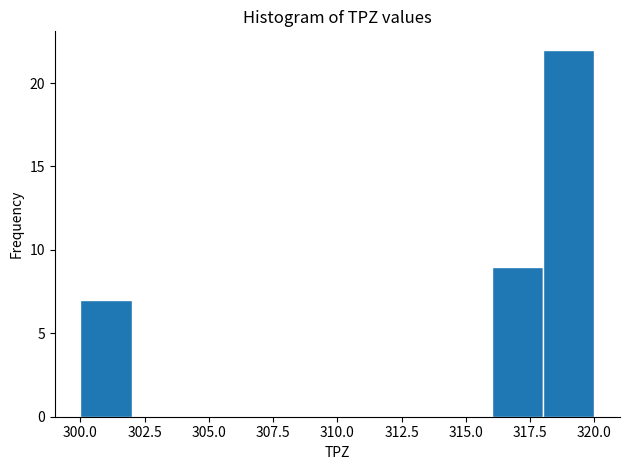

Reading left to right, transcribe this chart: for each bar, give the range it covers on the x-axis and its height. The values are not printed on the chart, so give them approximately, as read against the axis.

300 to 302: 7
302 to 304: 0
304 to 306: 0
306 to 308: 0
308 to 310: 0
310 to 312: 0
312 to 314: 0
314 to 316: 0
316 to 318: 9
318 to 320: 22